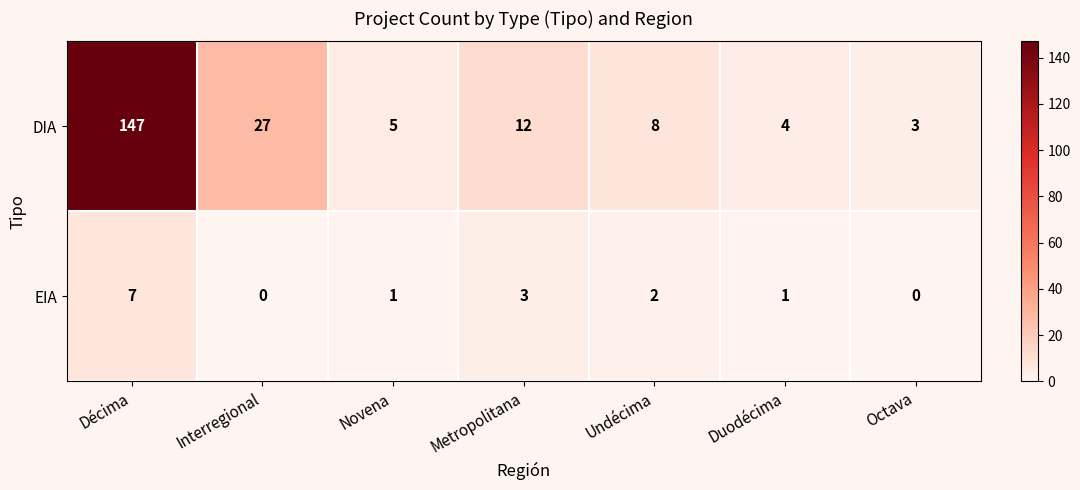

Read the DIA value at Octava, to the nearest 5.

5